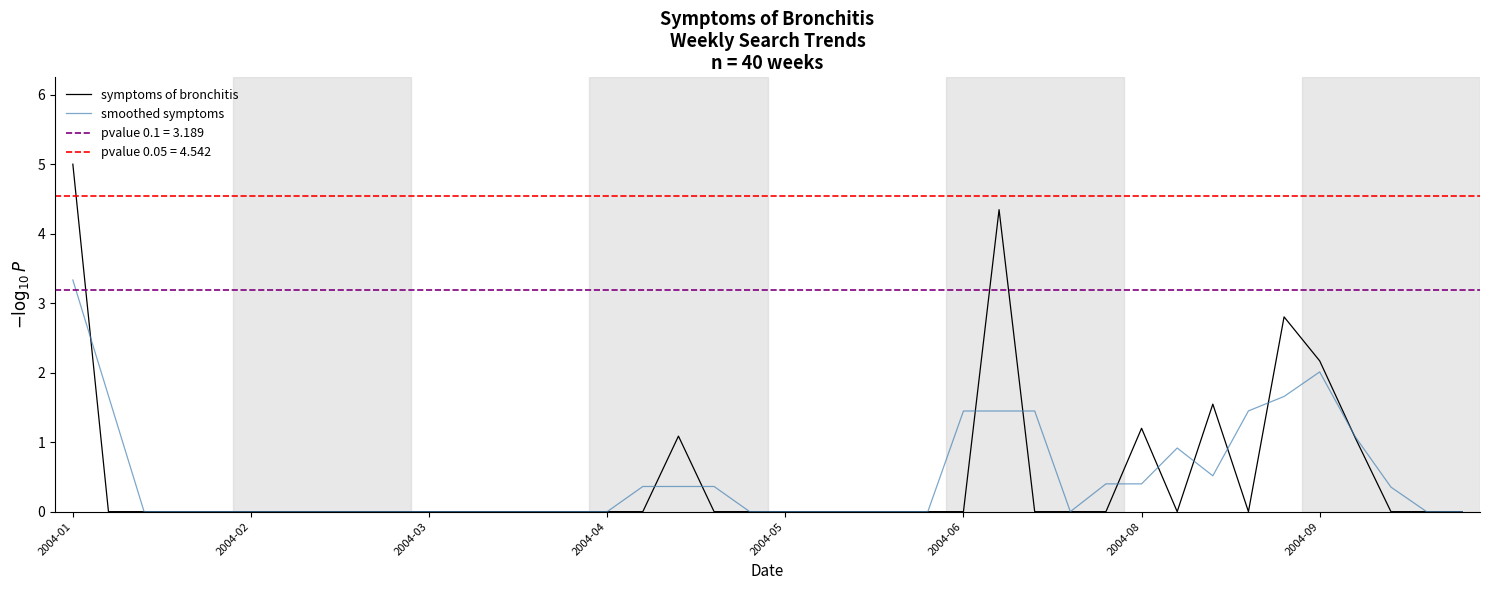

How many lines are shown in the chart?

2